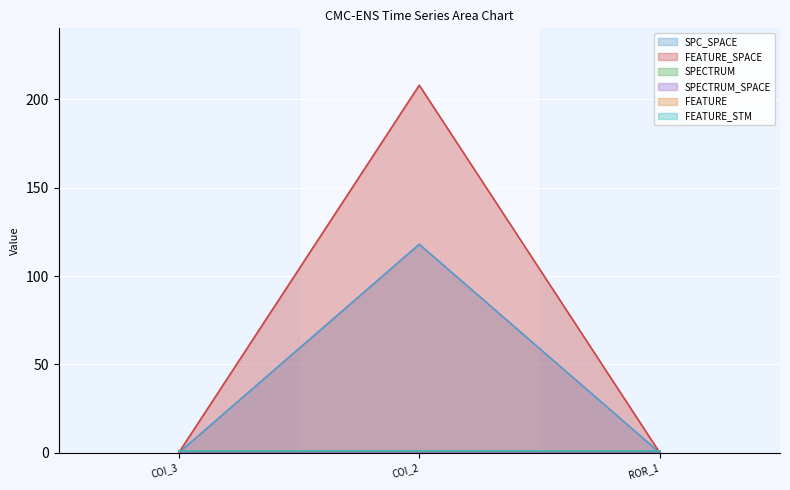

What position from the right is Forward.EmailSystem.Client.ROR_1?

1